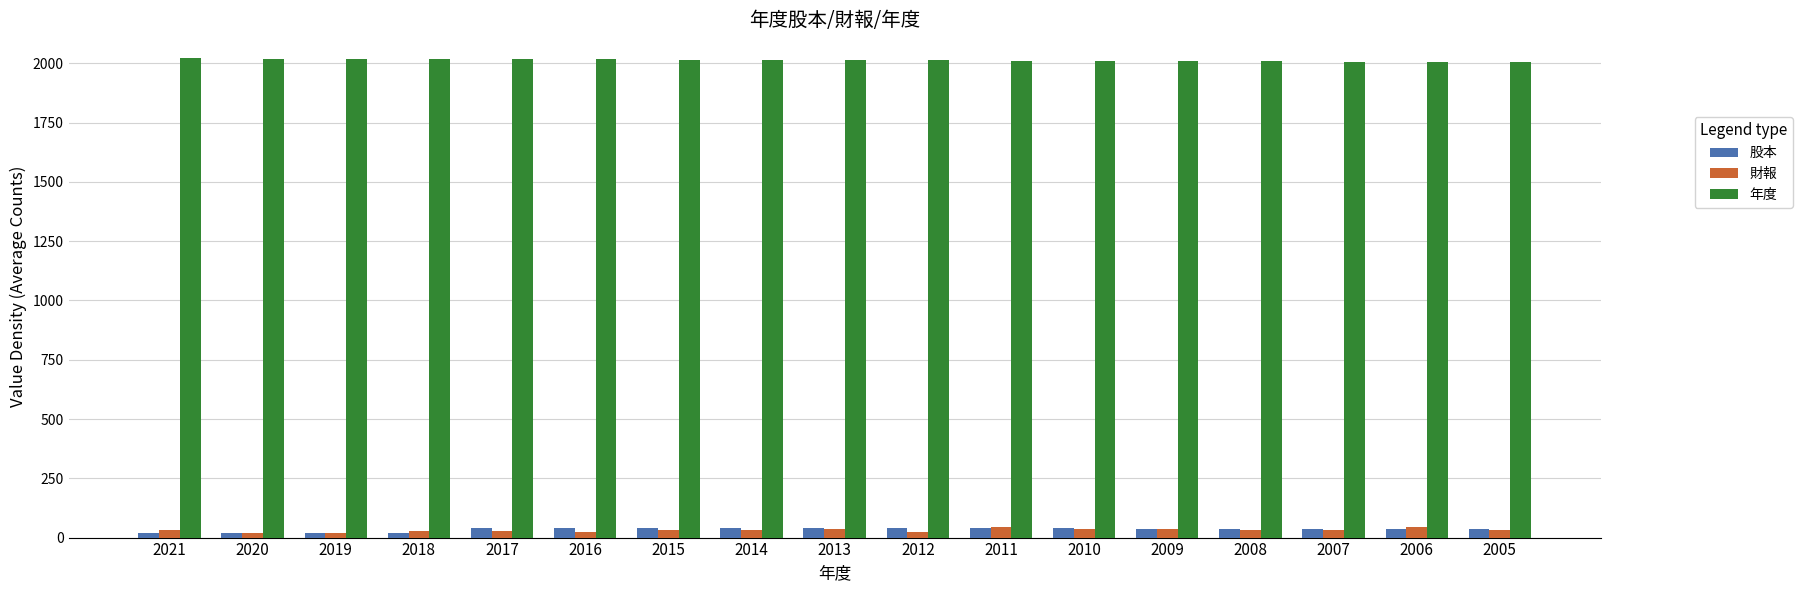

Are the bars horizontal?

No